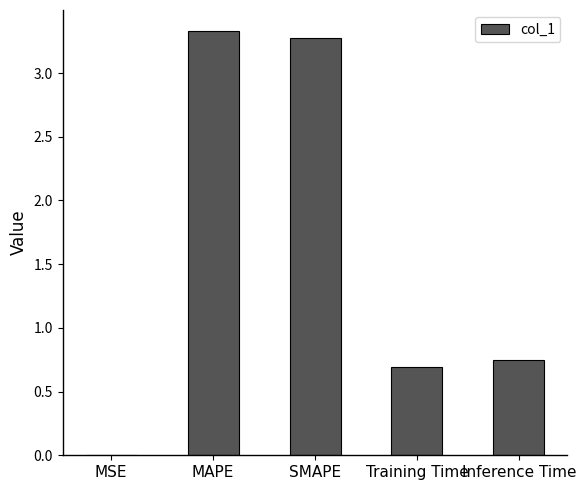

What is the change in value from MAPE to Training Time?

-2.6